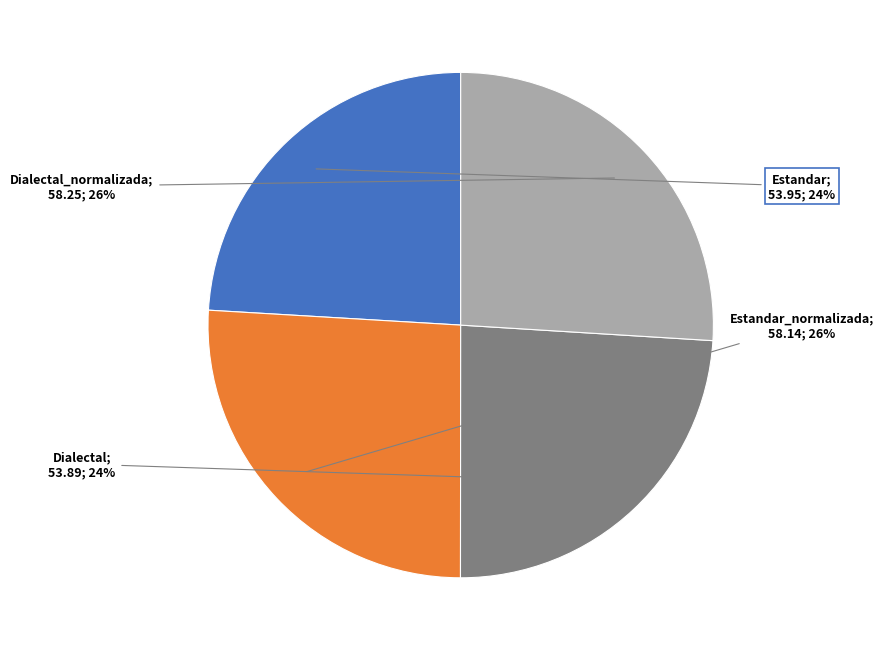

How many slices are in this pie chart?

4